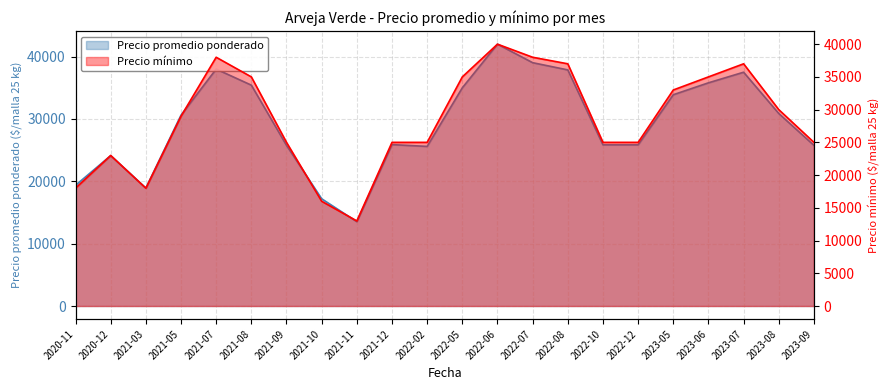

True or false: Precio minimo and Precio promedio ponderado intersect in this chart.

False